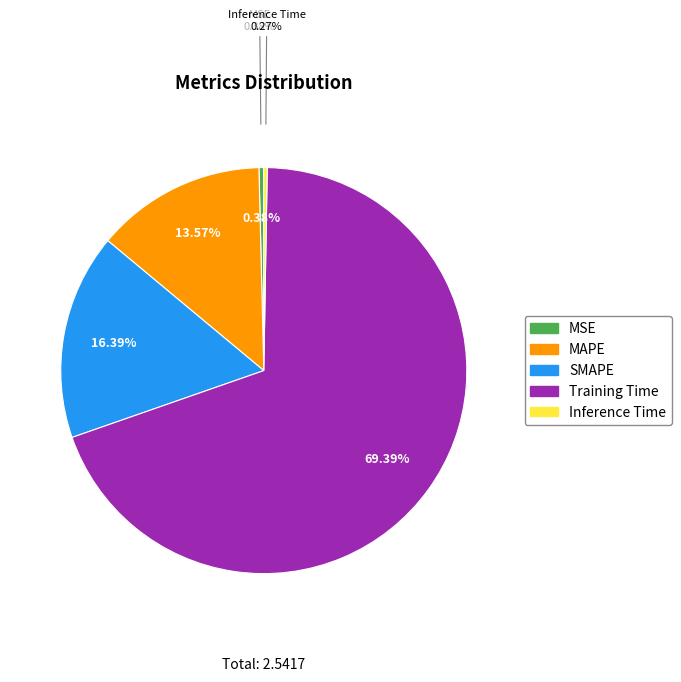

Do Inference Time and MAPE together represent more than half of the pie?

No